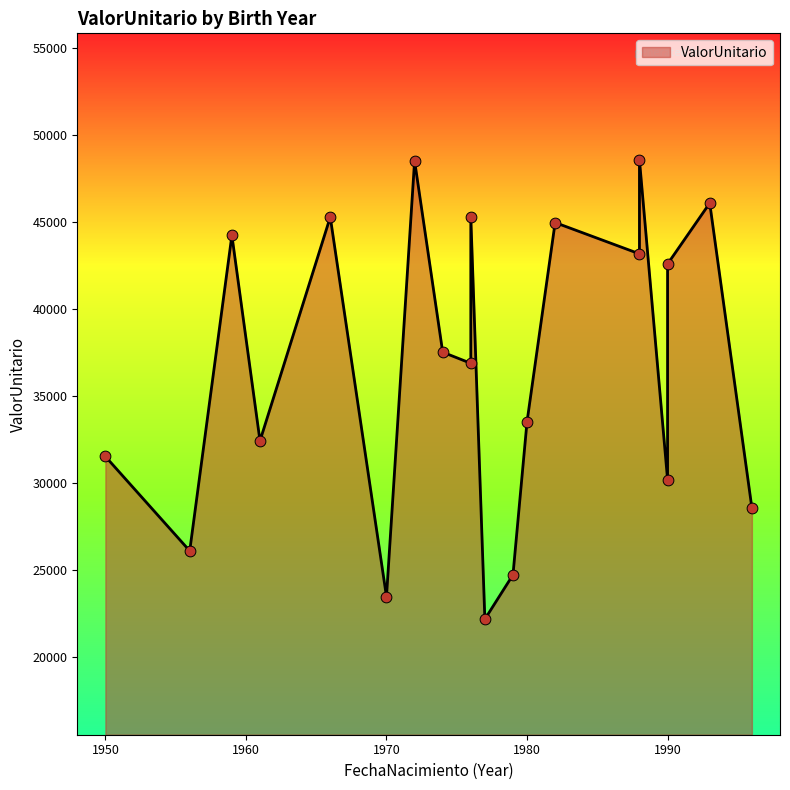

Between 1956 and 1959, which is larger?

1959